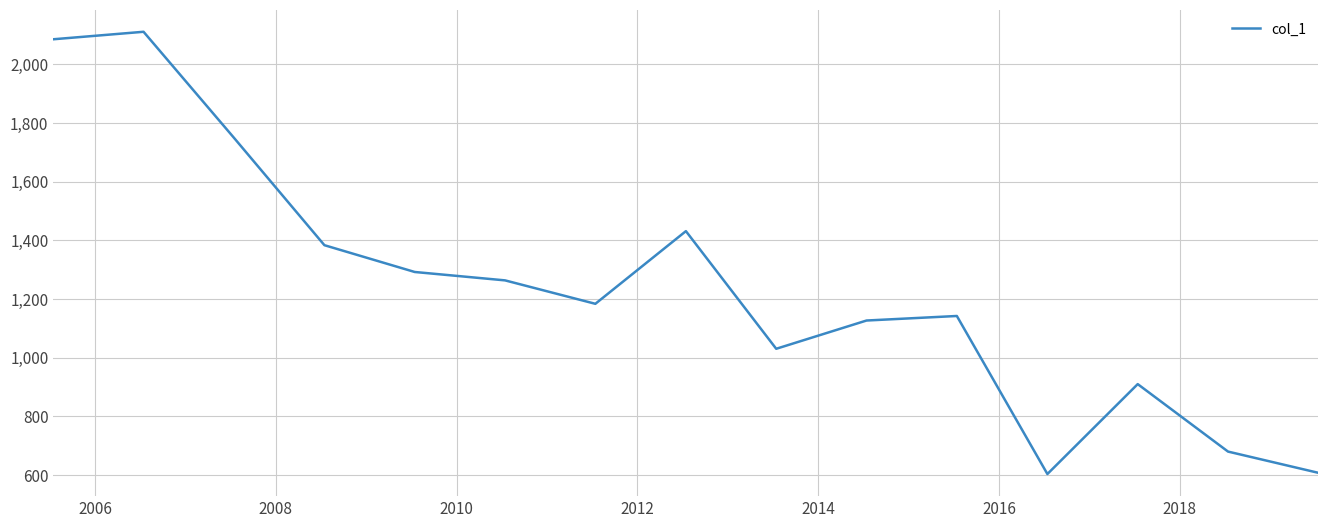

What is the maximum value shown in the chart?

2110.4